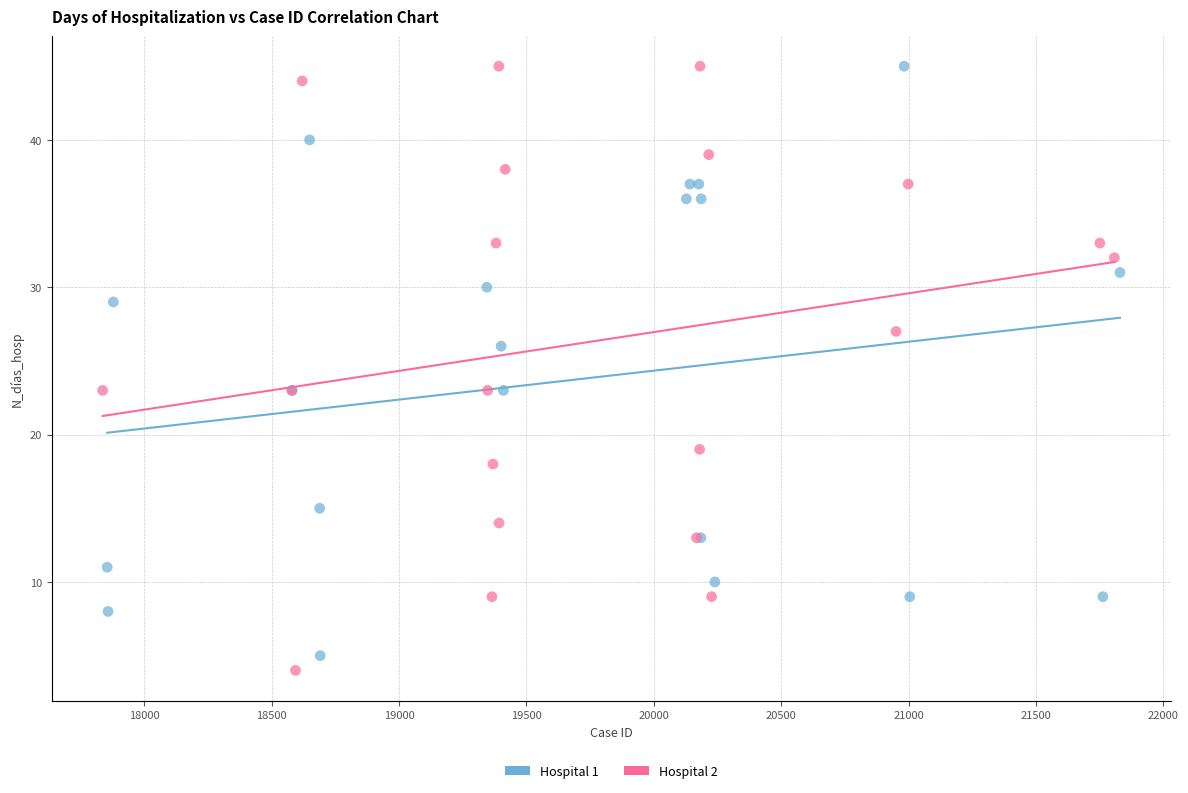

Which series has the largest Y range (max minus min)?

Hospital 2